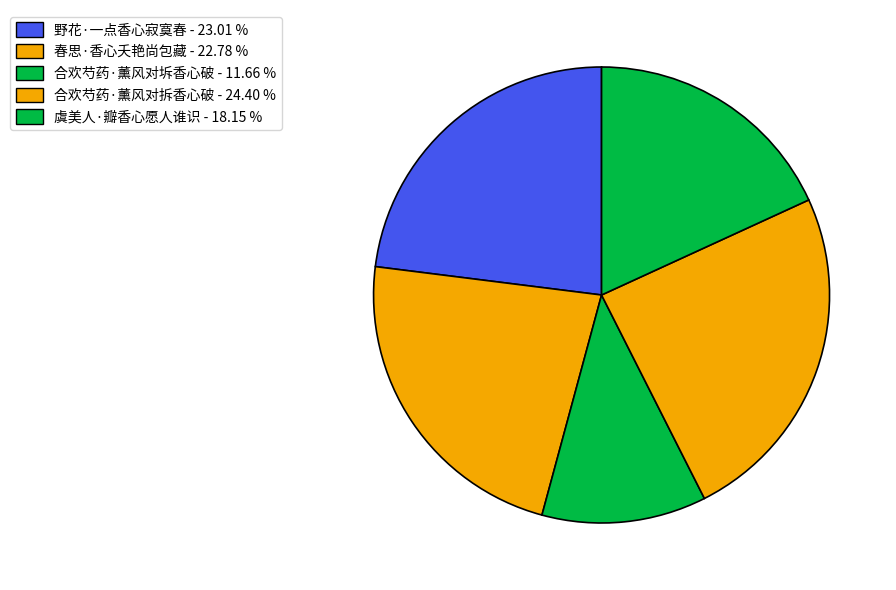

Rank the categories by value from highest to lowest.

合欢芍药·薰风对拆香心破, 野花·一点香心寂寞春, 春思·香心夭艳尚包藏, 虞美人·瓣香心愿人谁识, 合欢芍药·薰风对坼香心破